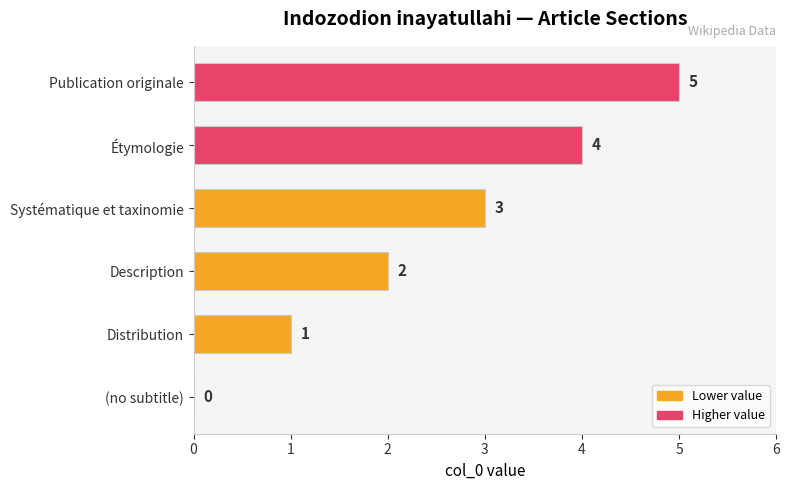

What is the sum of all values?

15